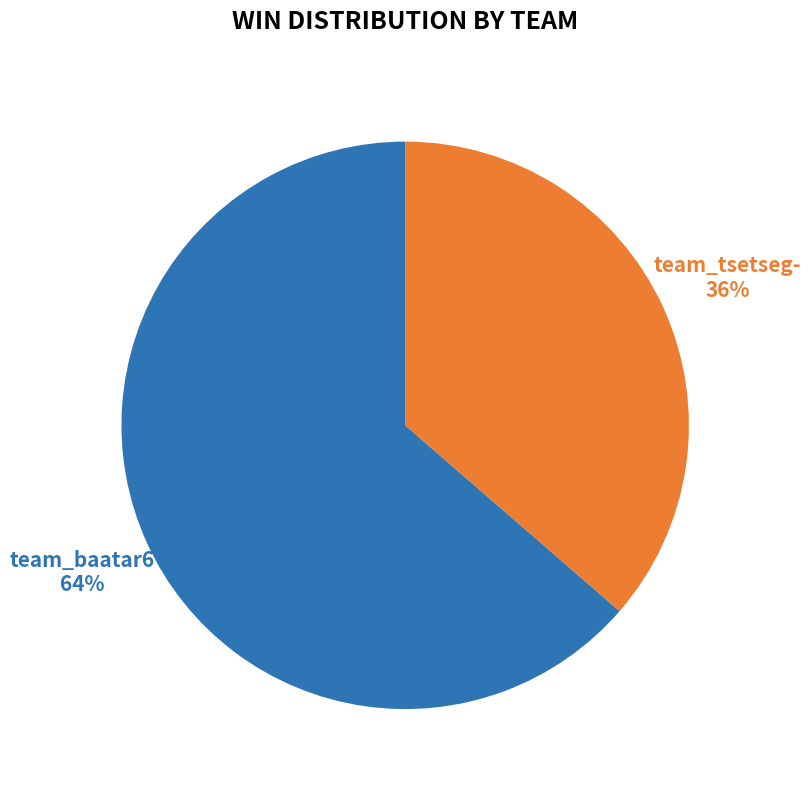

True or false: team_tsetseg- accounts for 36% of the total.

True